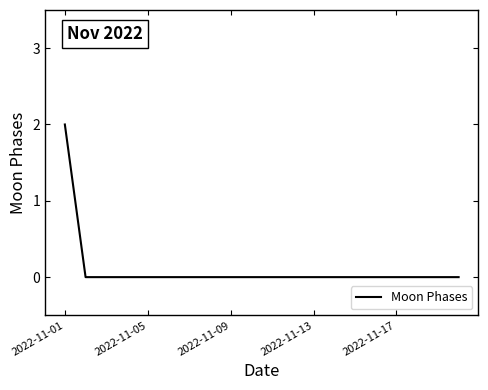

Does the chart display data point markers on the line(s)?

No